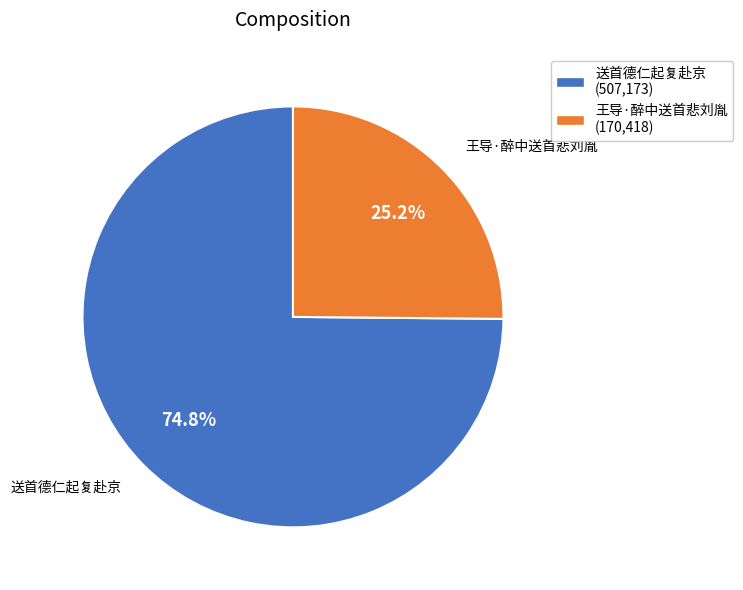

What is the ratio of the value at 王导·醉中送首悲刘胤 to the value at 送首德仁起复赴京?

0.3